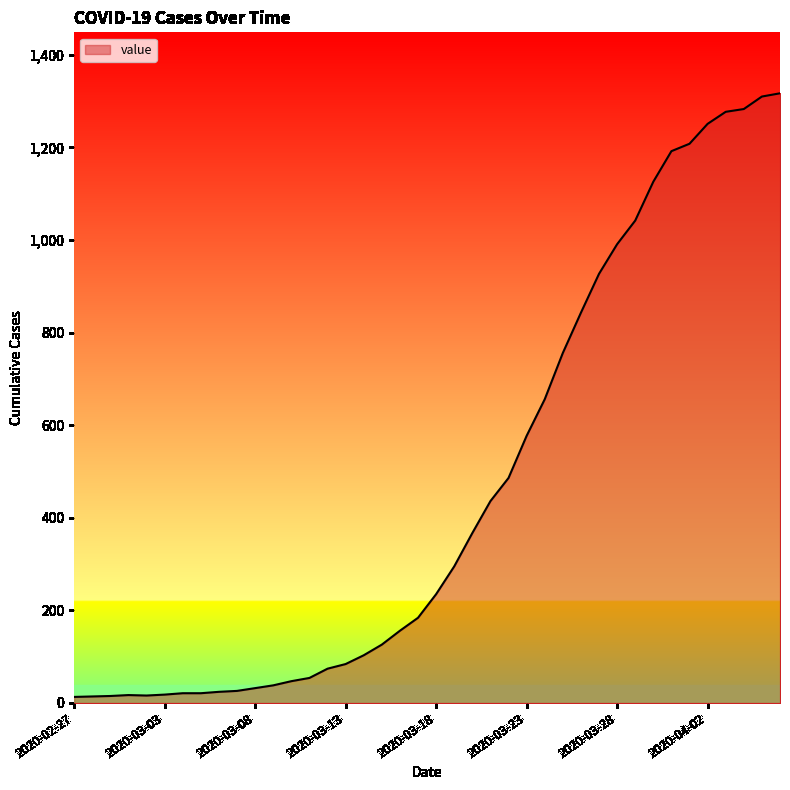

What is the greatest value displayed?

1317